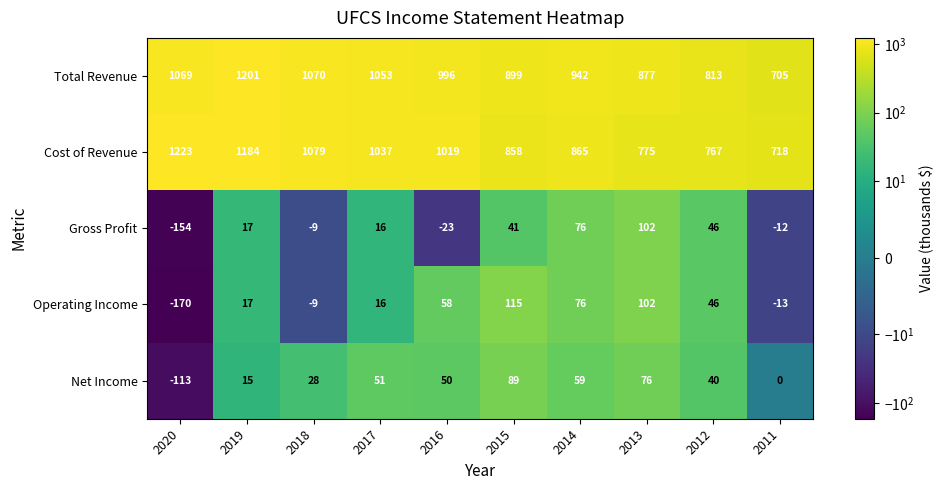

What is the greatest value displayed?

1223